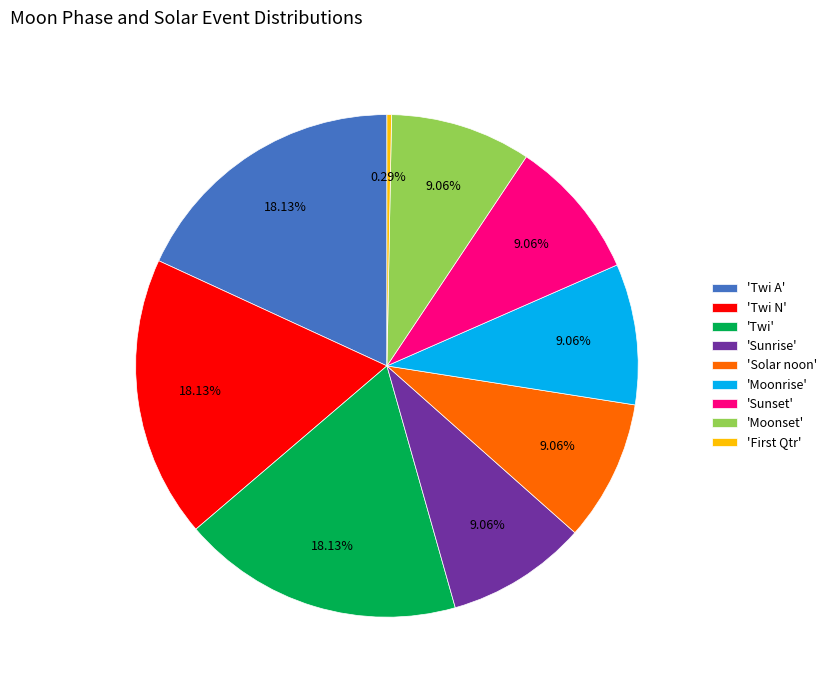

What is the smallest slice in the pie chart?

'First Qtr'